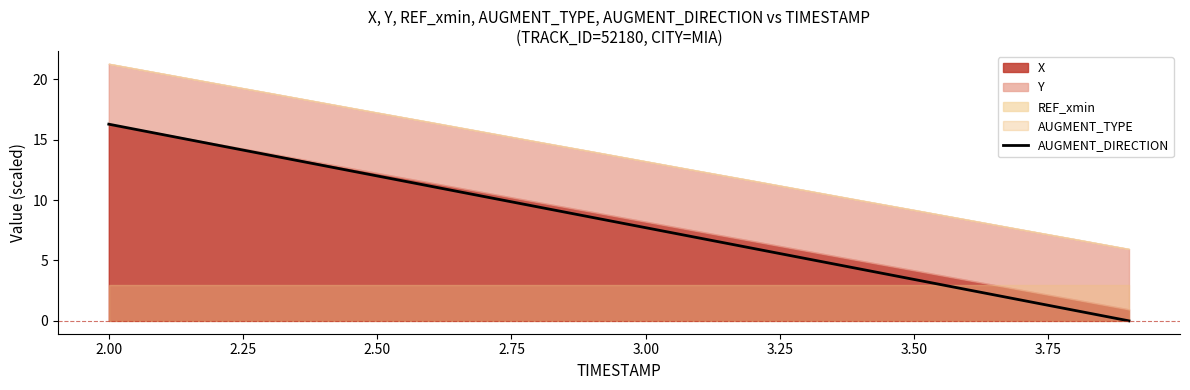

What is the maximum value for AUGMENT_DIRECTION?

16.3